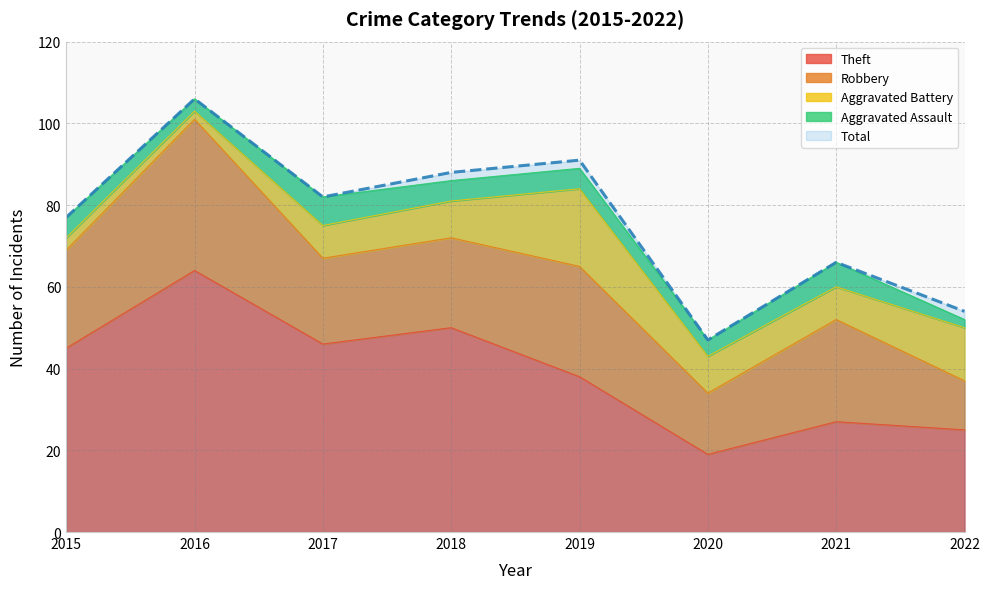

What is the value of the Robbery point at the 5th from the left?

27